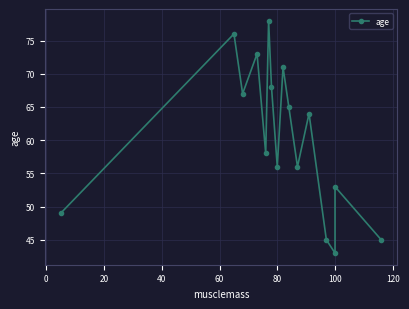

What is the average value?

60